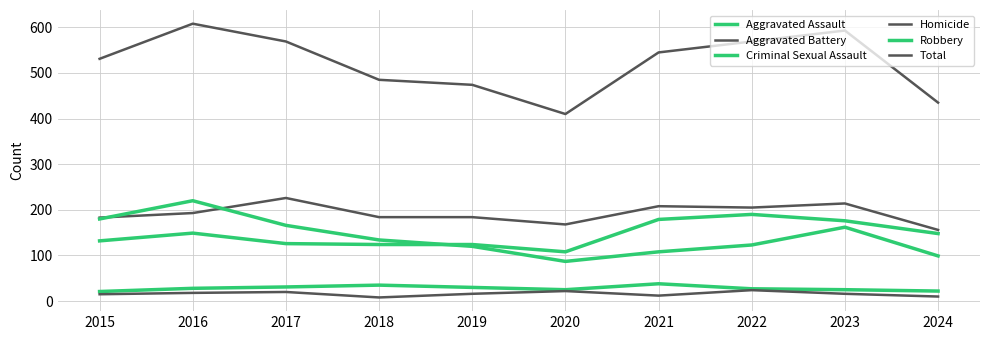

What is the average value of the Criminal Sexual Assault series?

28